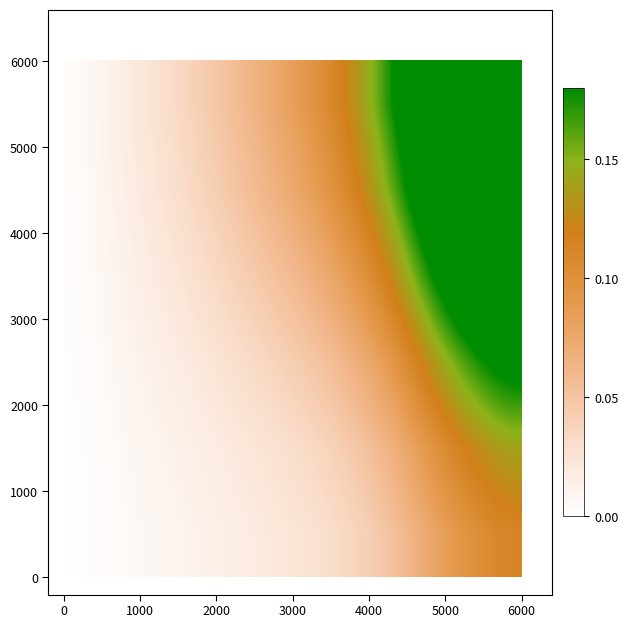

Count the number of categories in the chart.

40